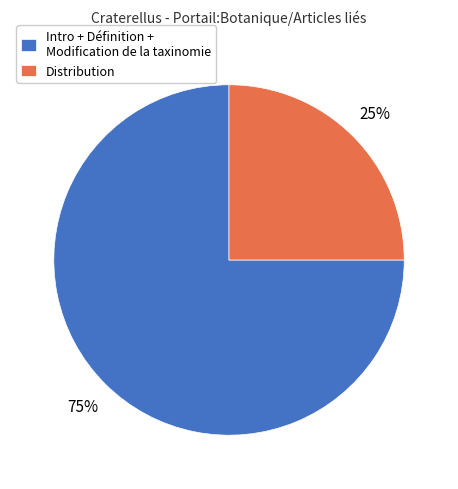

To the nearest percent, what portion does Distribution represent?

25%